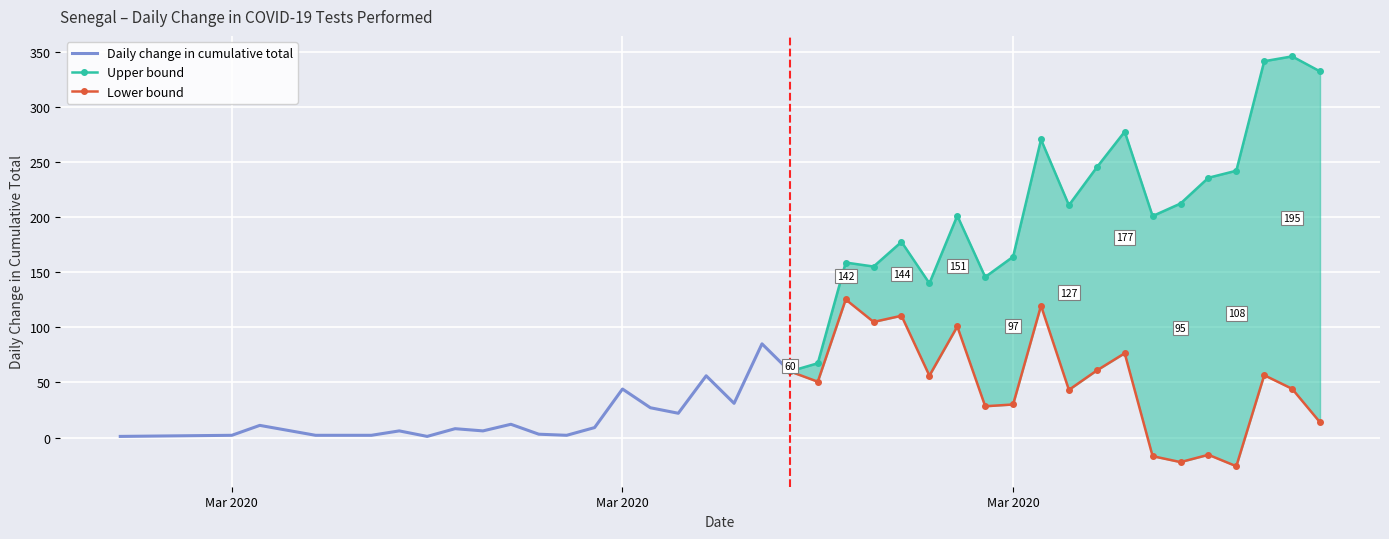

How many data points are above 60?

19